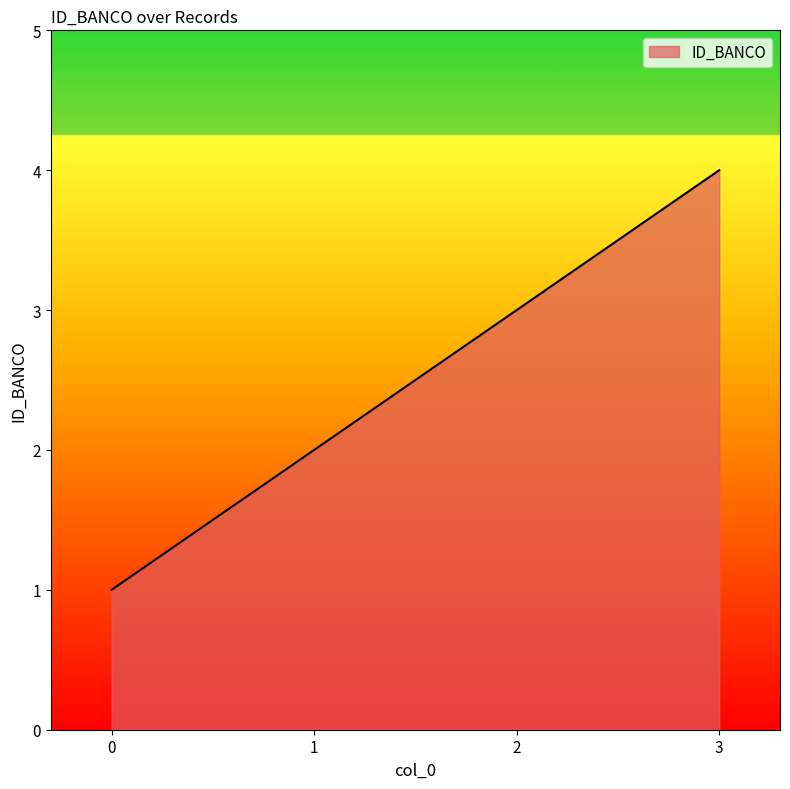

Reading right to left, transcribe all the data shown in this chart.

4	3	2	1